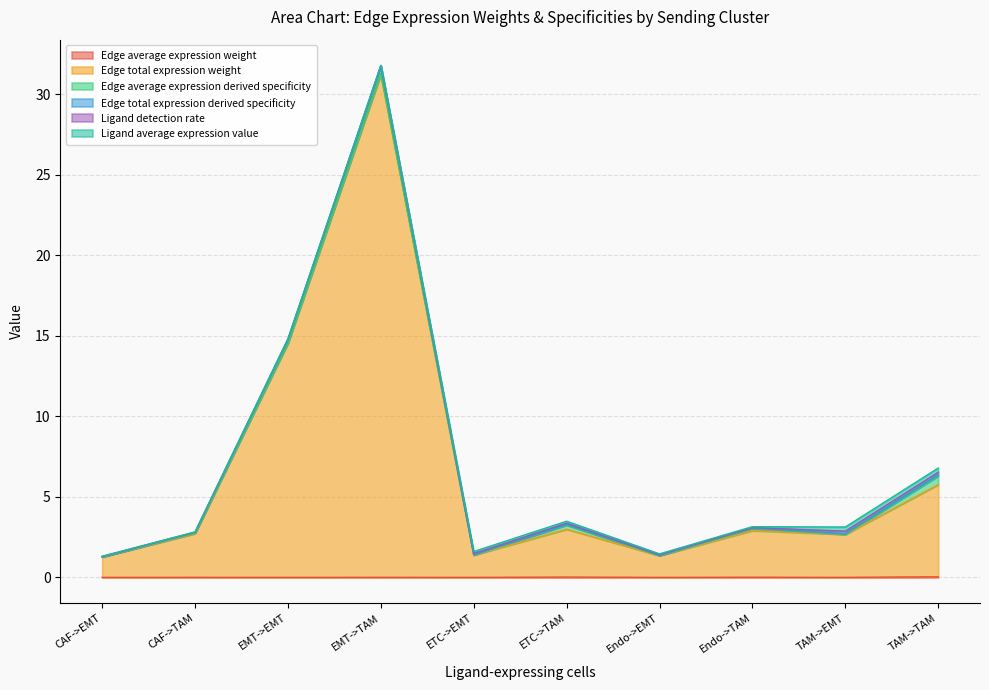

At which category is the sum across all series the highest?

EMT->TAM